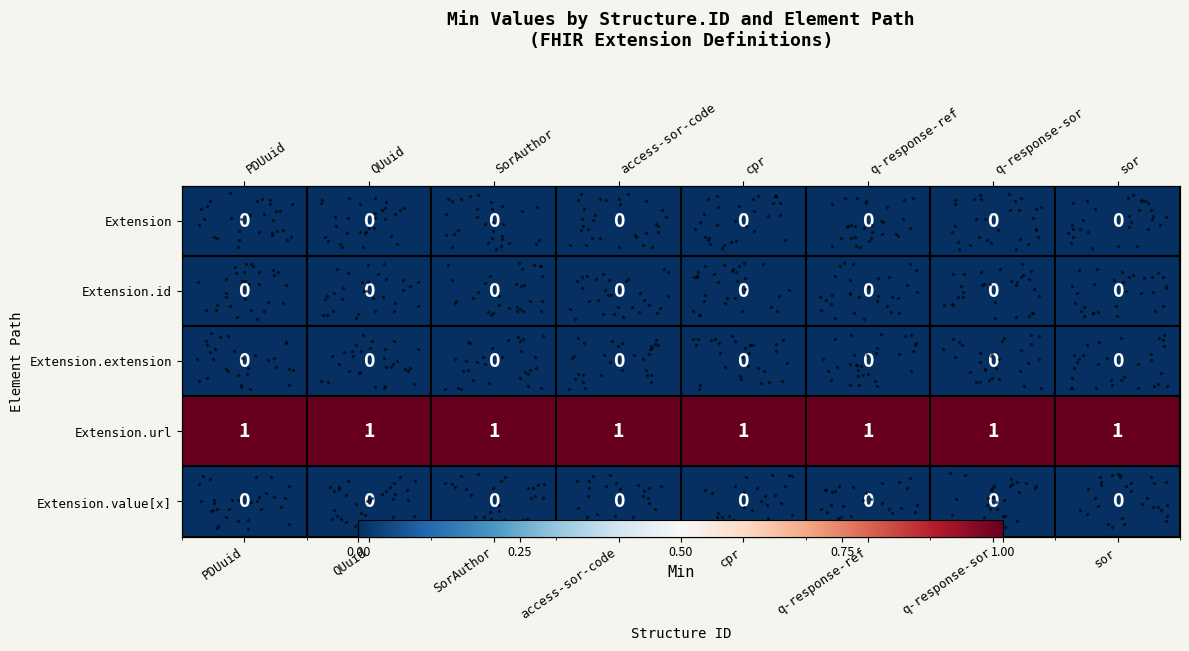

Which series has the largest total across all categories?

Extension.url